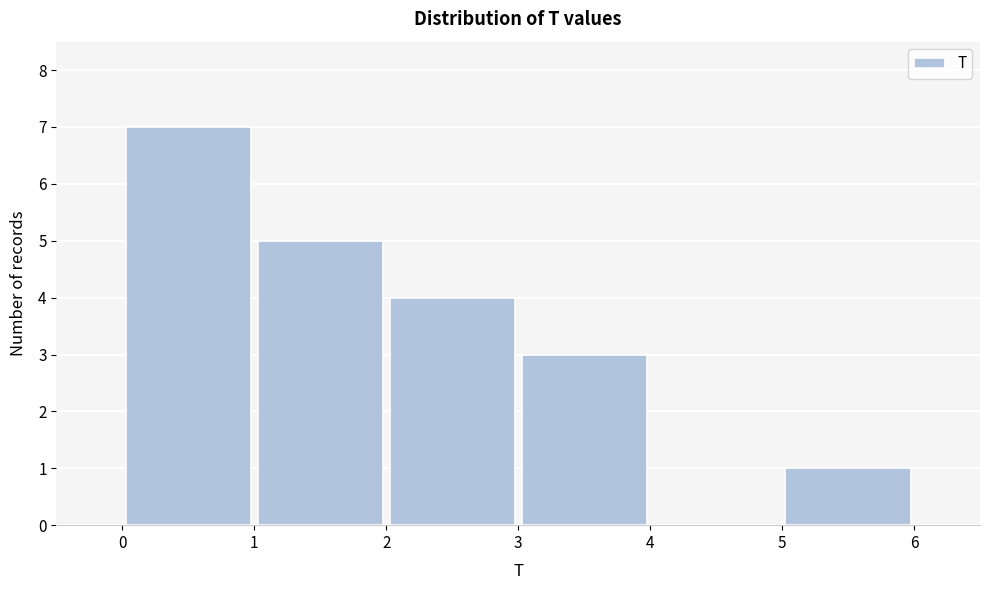

Reading left to right, transcribe this chart: for each bar, give the range it covers on the x-axis and its height. The values are not printed on the chart, so give them approximately, as read against the axis.

0 to 1: 7
1 to 2: 5
2 to 3: 4
3 to 4: 3
4 to 5: 0
5 to 6: 1